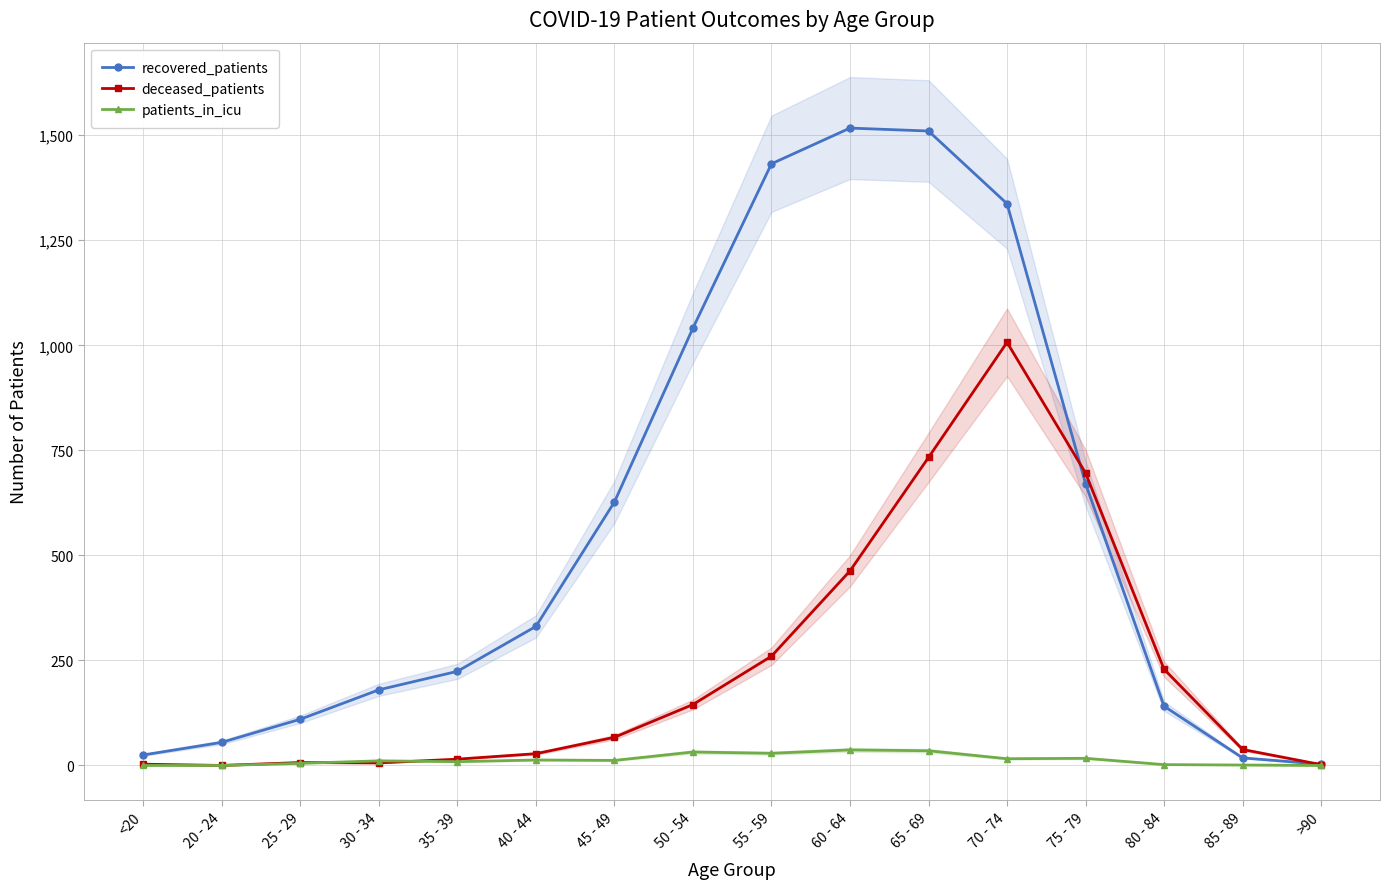

What is the minimum value for recovered_patients?

3